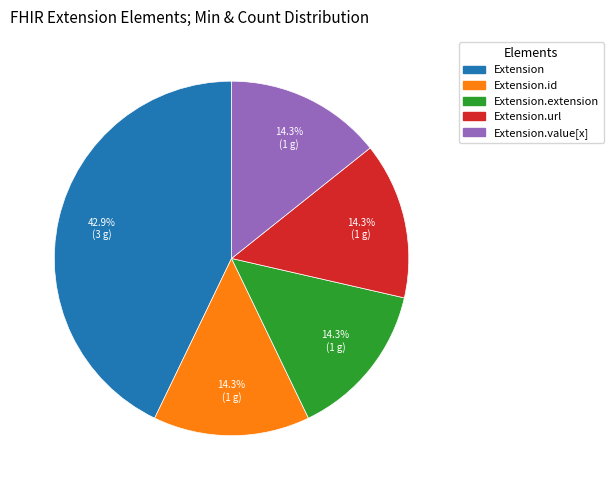

Count the number of slices in the pie.

5